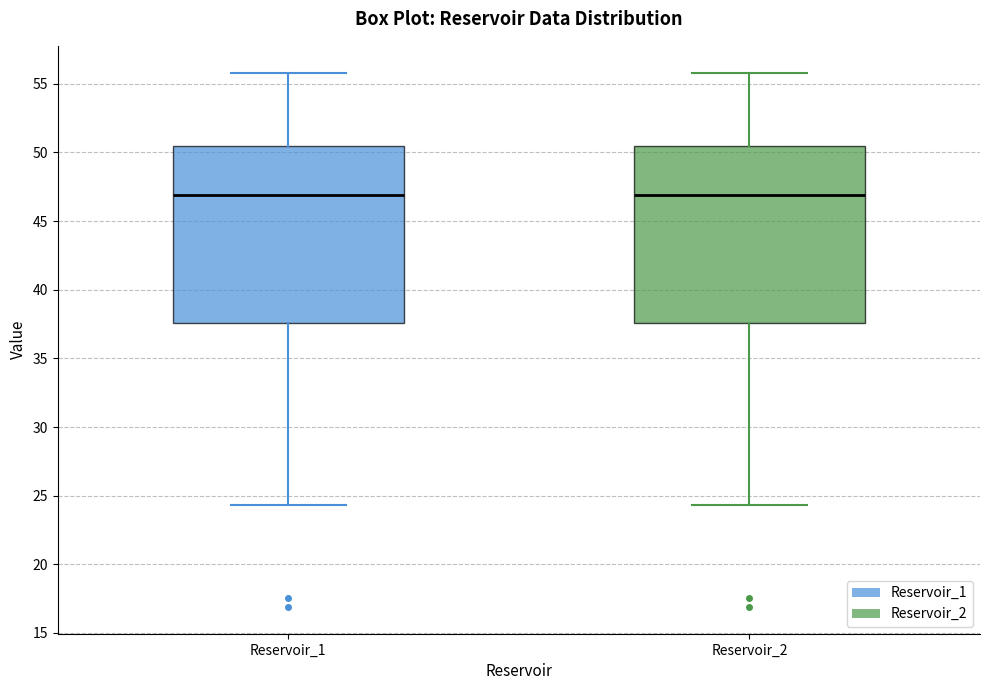

Reading left to right, read every box against the y-axis: the position of its median line, the range the box covers, and the ends of its whiskers. The values are not printed on the chart, so give them approximately, as read against the axis.

Reservoir_1: median 47.0, box 37.5 to 50.5, whiskers 24.5 to 56.0
Reservoir_2: median 47.0, box 37.5 to 50.5, whiskers 24.5 to 56.0